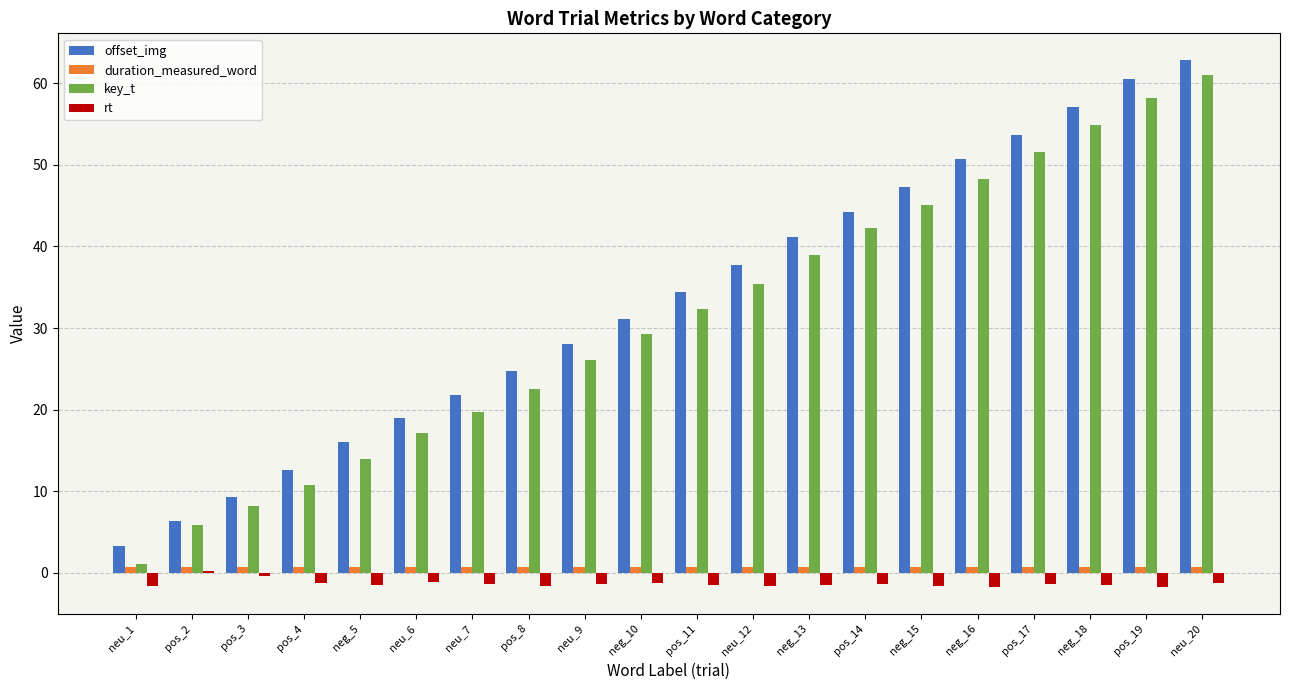

At which category does the chart reach its peak across all series?

neu_20